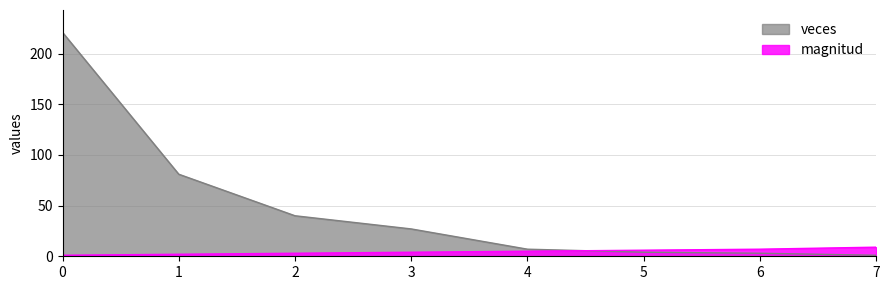

What is the value of the magnitud point at the 6th from the left?

6